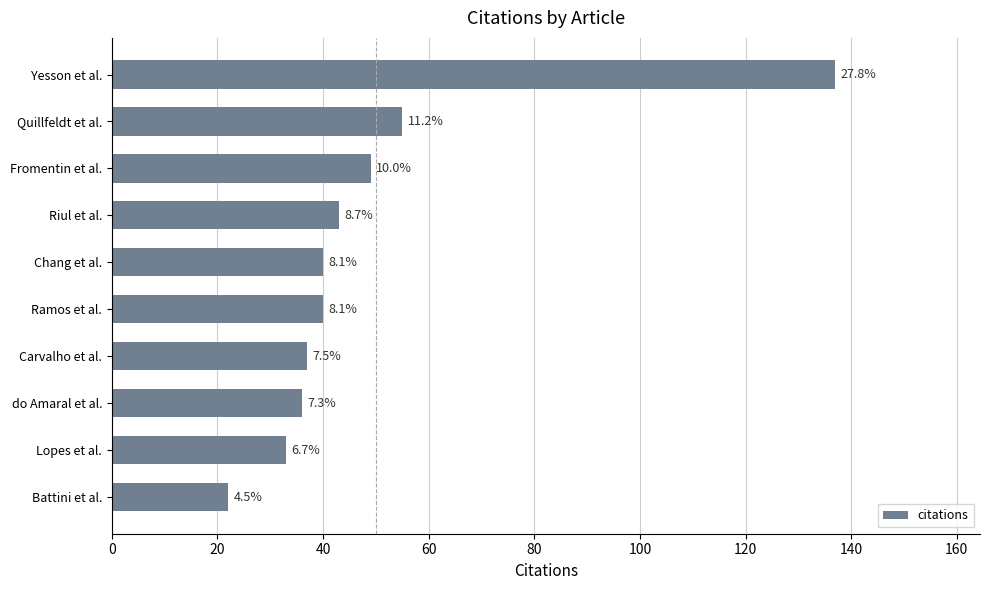

Does the chart contain any negative values?

No